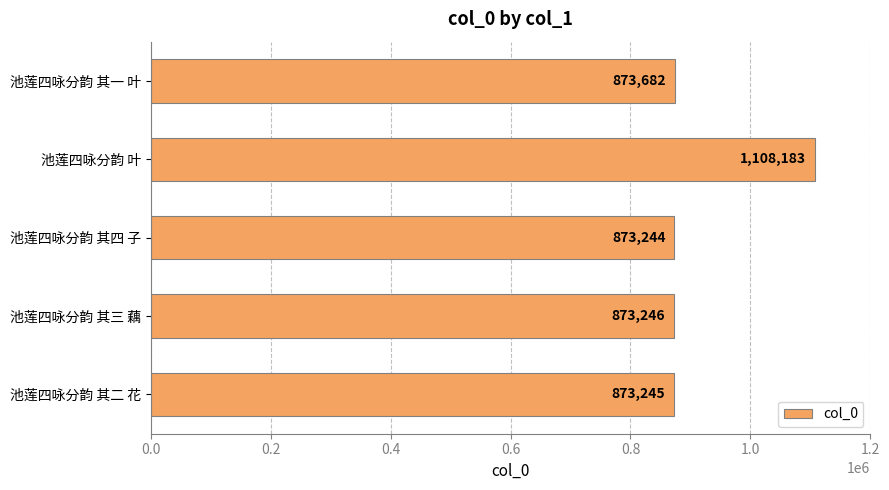

True or false: the data shows 381179 at 池莲四咏分韵 其四 子.

False